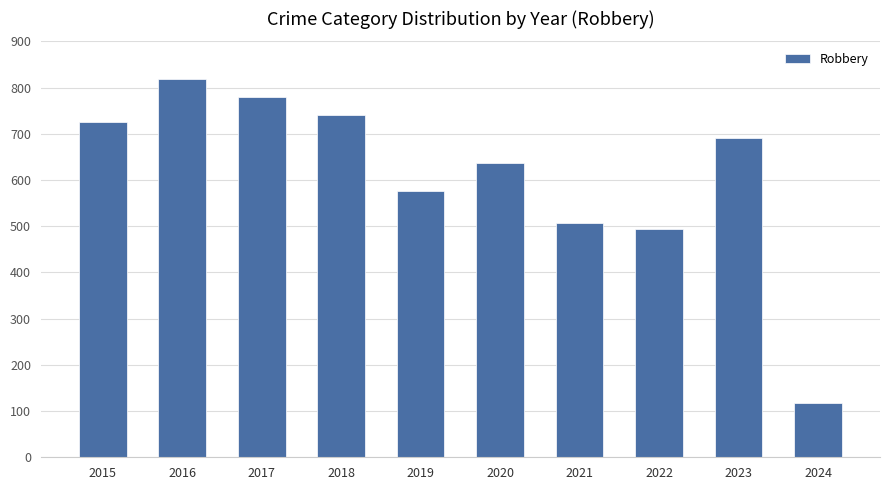

Where does the data first go above 690?

2015